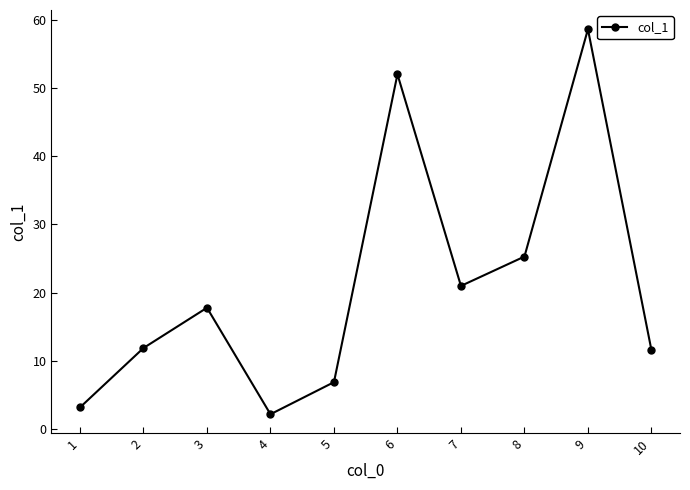

What is the change in value from 7 to 10?

-9.4